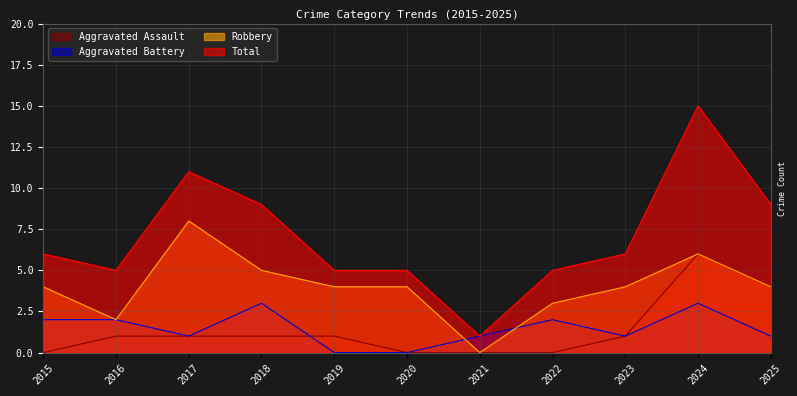

The Total series shows 8 at 2020. True or false?

False